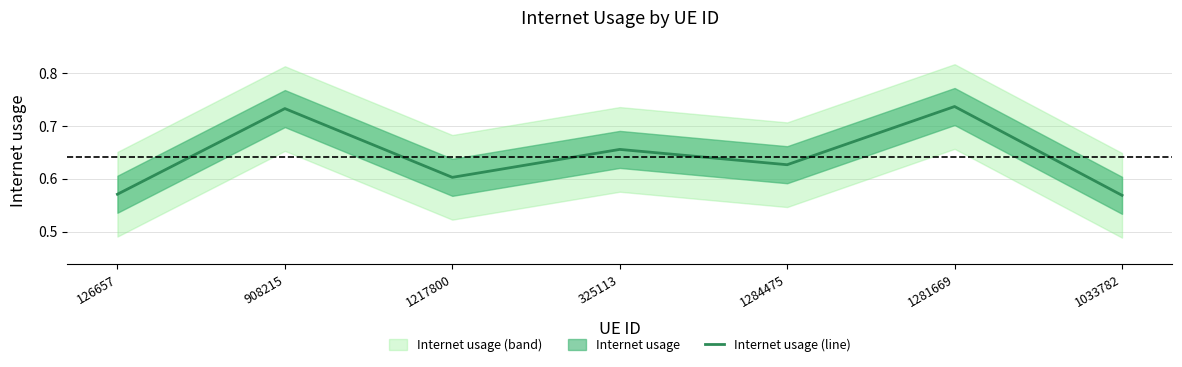

Does the chart display data point markers on the line(s)?

No